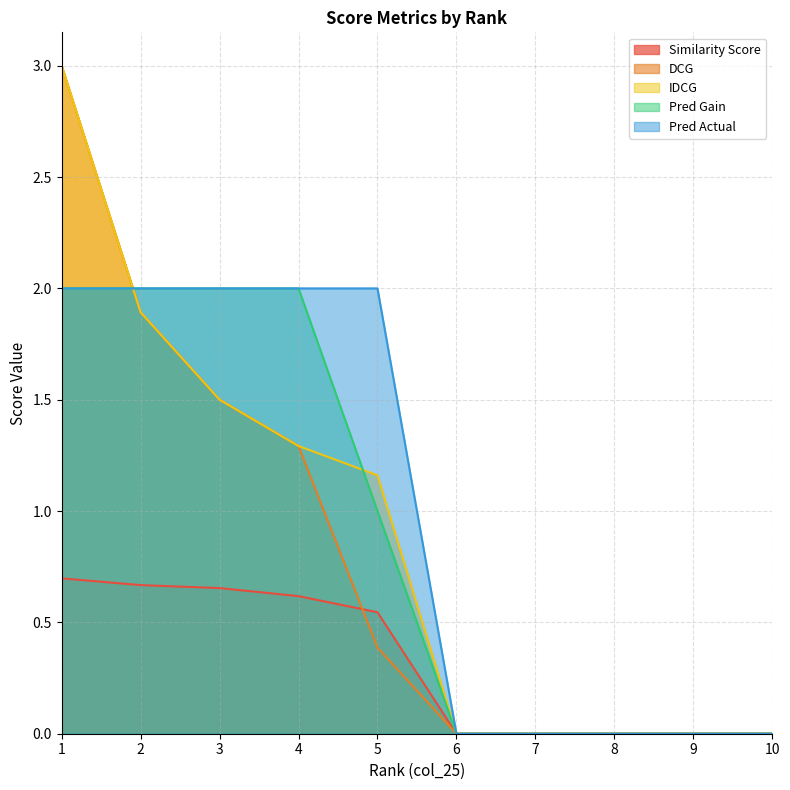

What is the maximum value for Pred Actual?

2.0